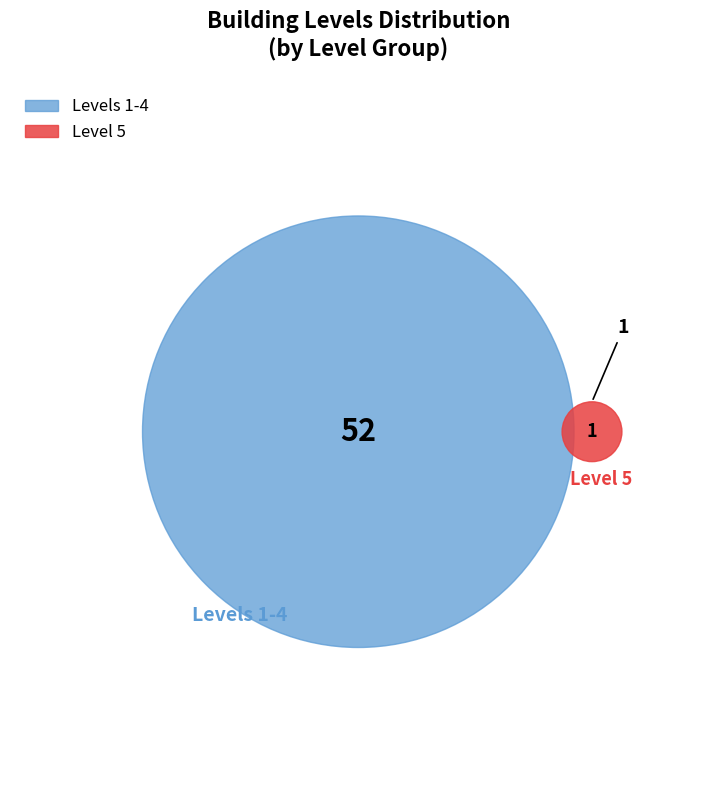

What percentage do Level 2 and Level 1 together represent?

20.0%